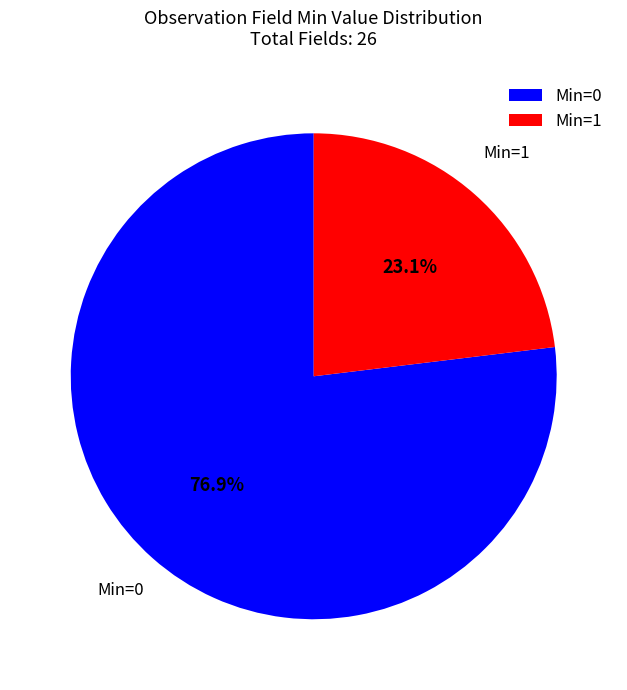

Rank the categories by value from highest to lowest.

Min=0, Min=1